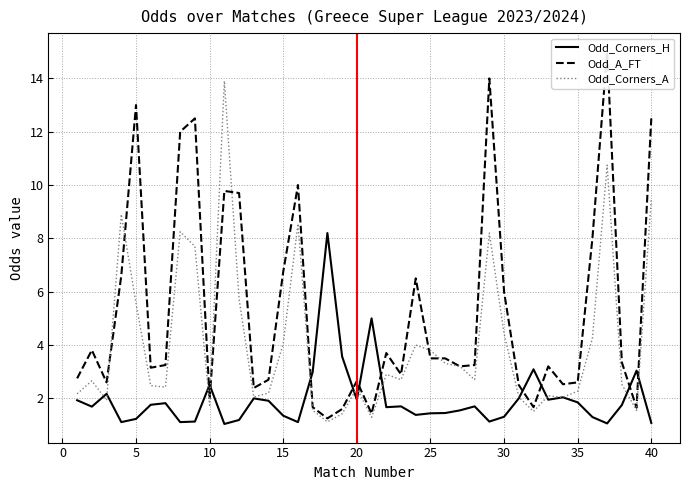

How many values in the Odd_A_FT series are below 3?

16